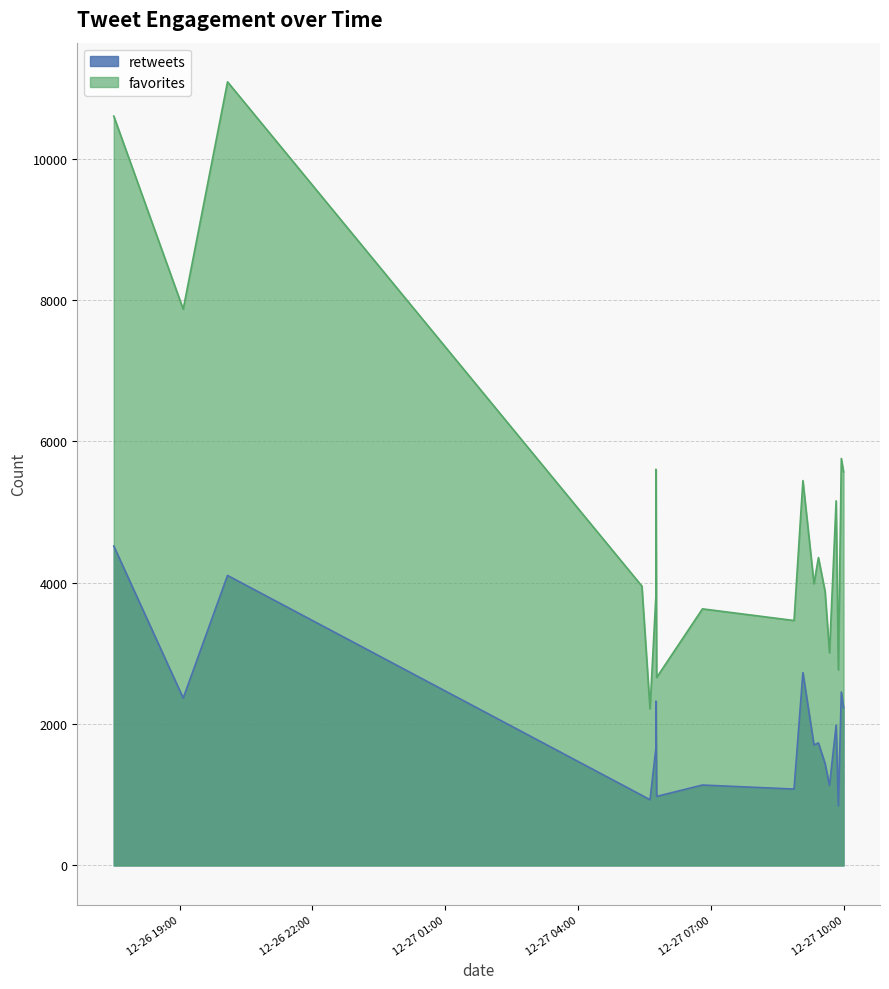

Read the retweets value at 2015-12-27 09:56.

2454